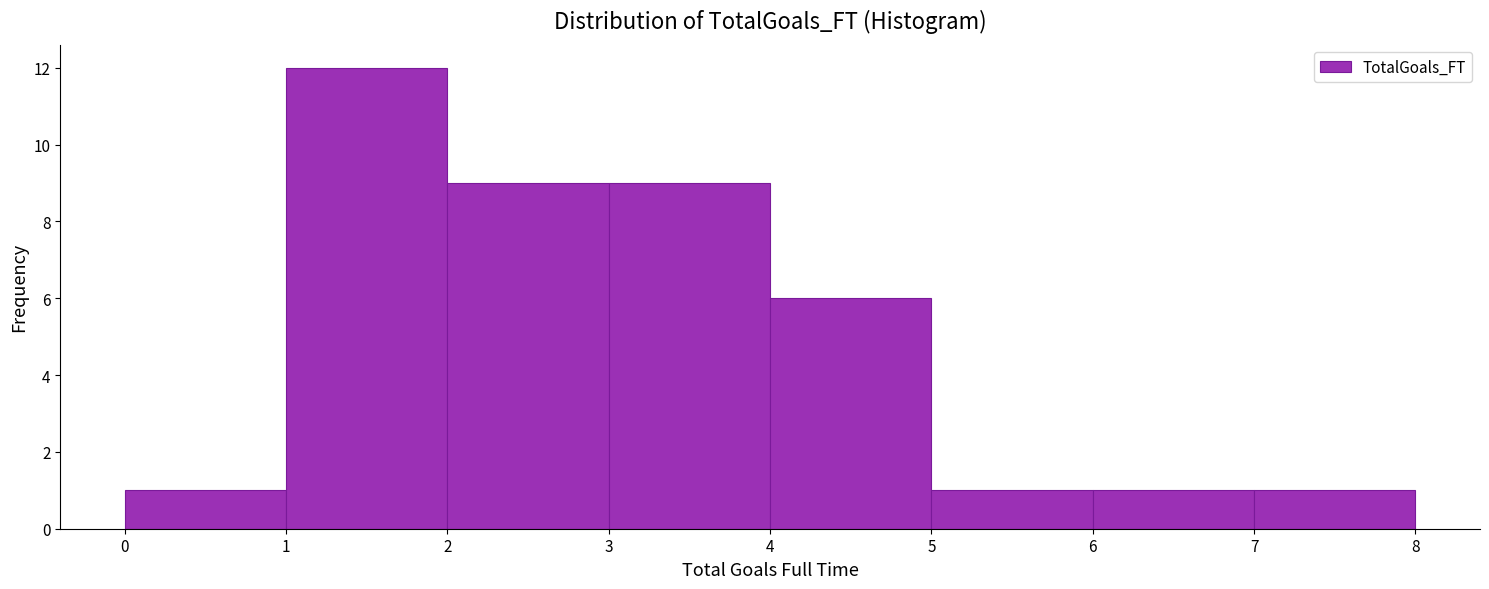

Reading left to right, list every bar in this chart as the range it spans on the x-axis followed by its height. The values are not printed on the chart, so give them approximately, as read against the axis.

0 to 1: 1
1 to 2: 12
2 to 3: 9
3 to 4: 9
4 to 5: 6
5 to 6: 1
6 to 7: 1
7 to 8: 1